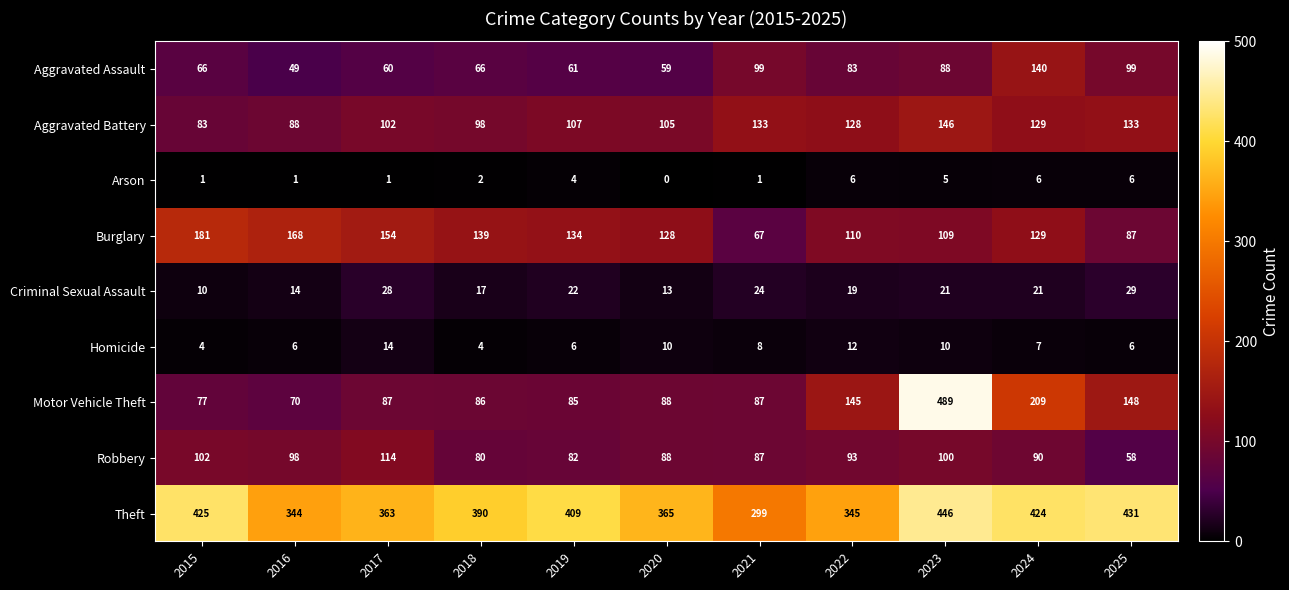

Which label corresponds to the largest value in the chart?

2023